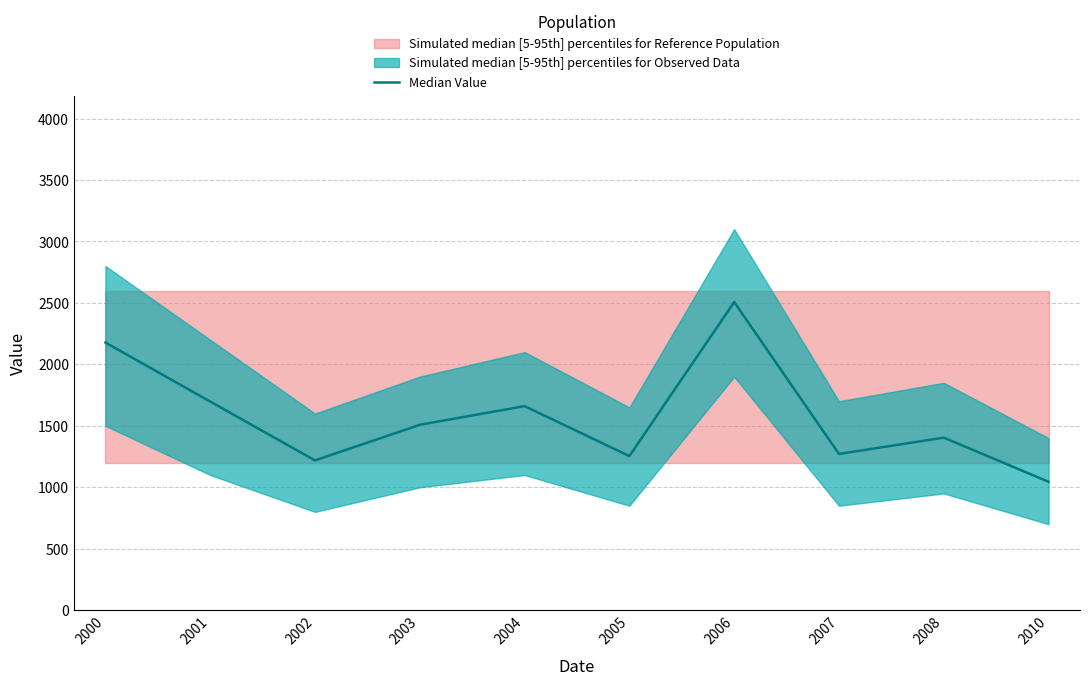

How many lines are shown in the chart?

1